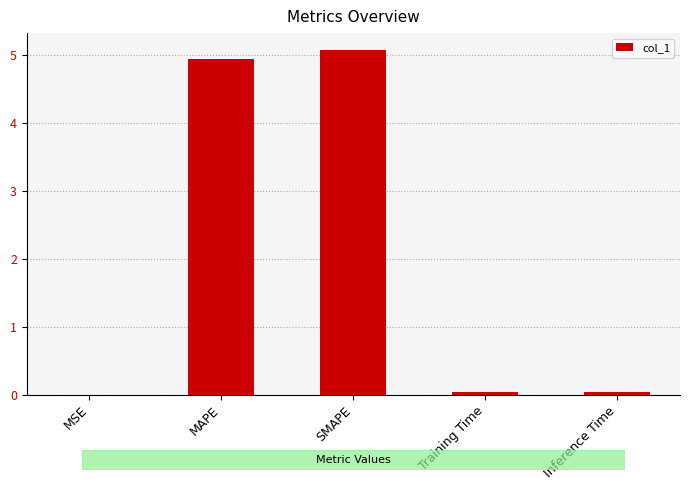

Are the bars horizontal?

No